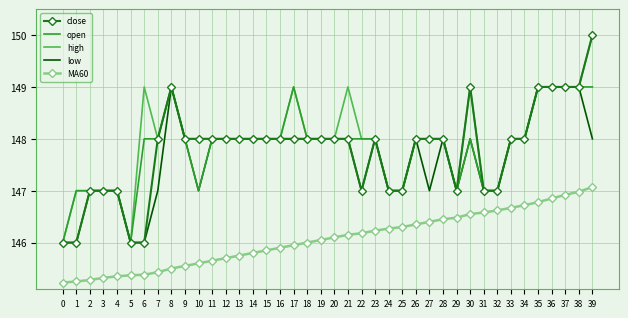

At which category is the sum across all series the highest?

39